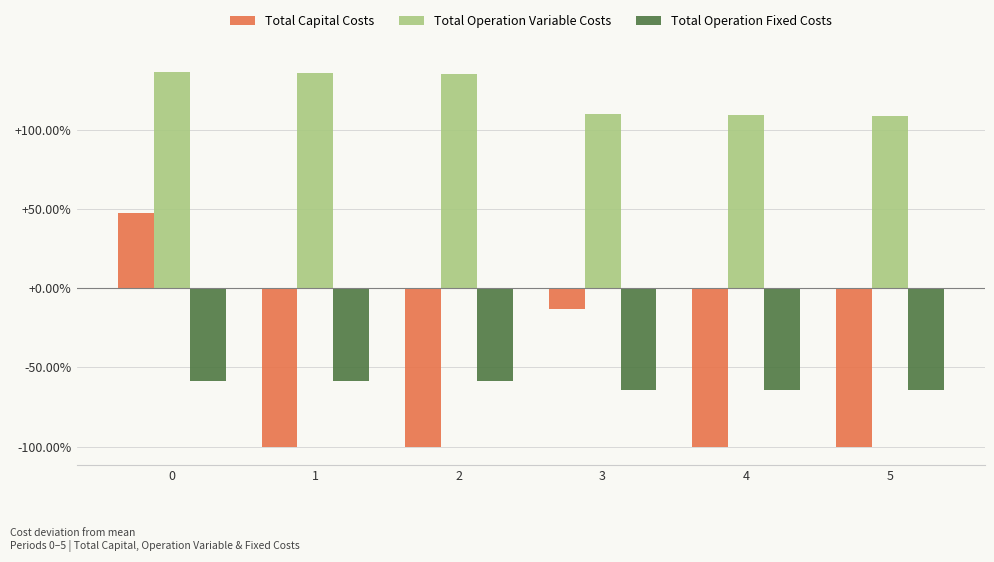

The value of Total Operation Fixed Costs at 0 is -13.7. True or false?

False